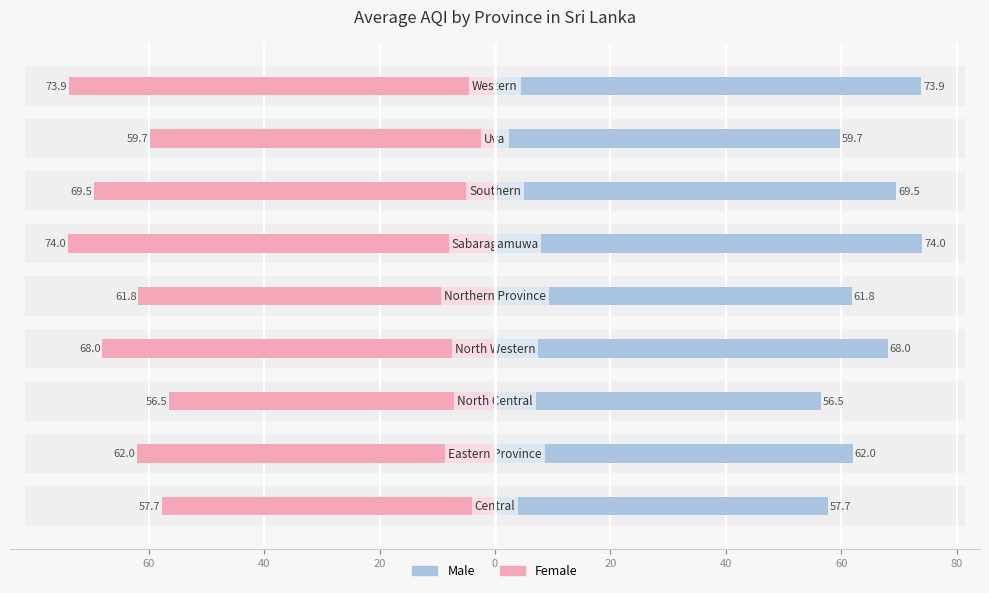

How many bars are there in total?

18